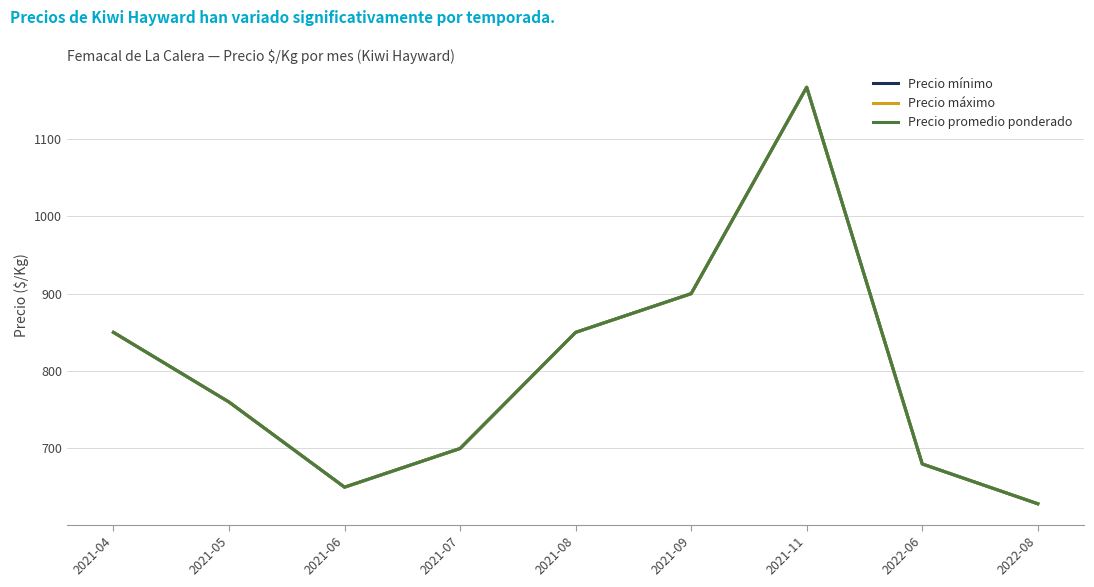

Rank the categories by Precio máximo value from lowest to highest.

2022-08, 2021-06, 2022-06, 2021-07, 2021-05, 2021-04, 2021-08, 2021-09, 2021-11